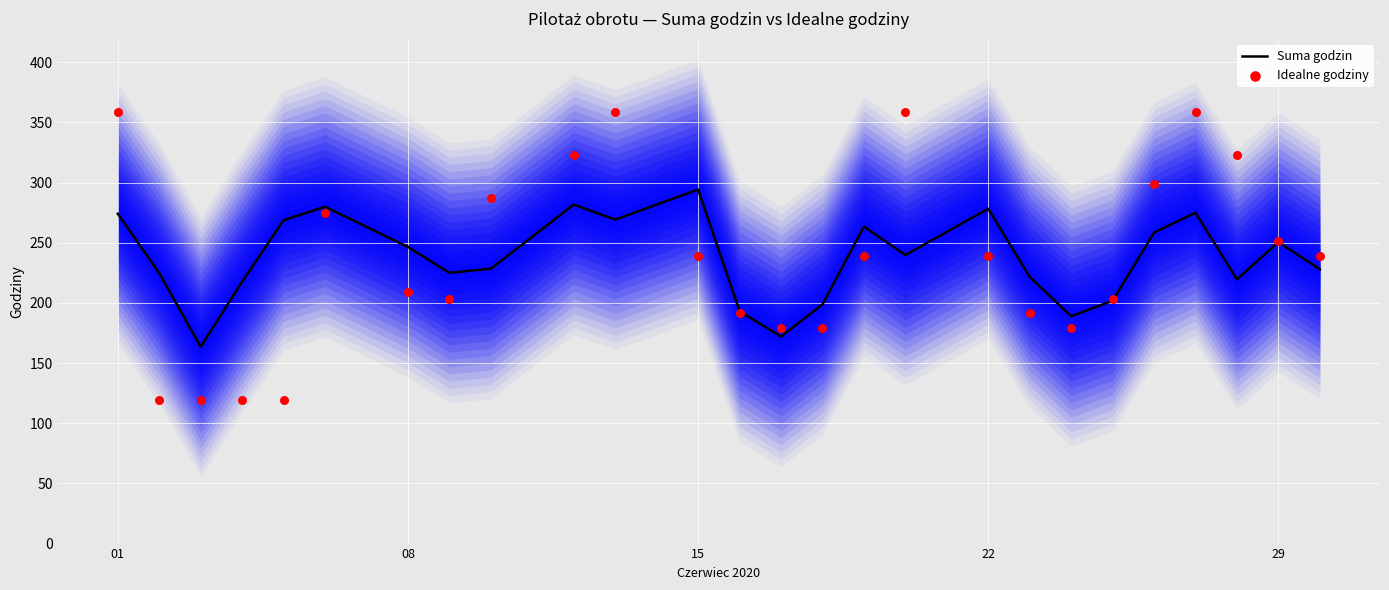

Which series reaches the maximum Y coordinate?

Idealne godziny